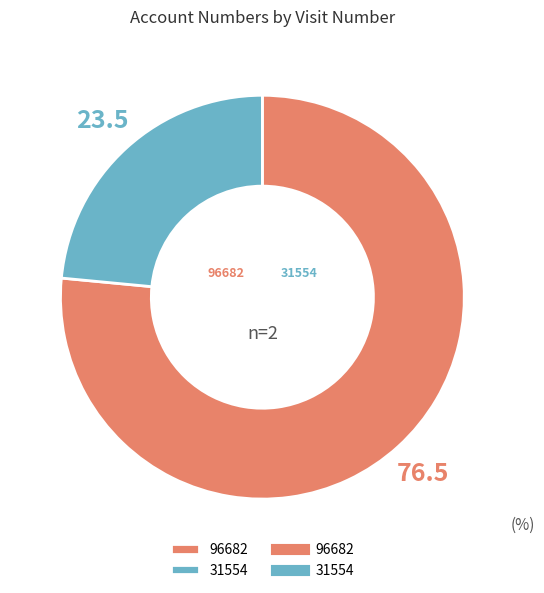

Rank the categories by value from highest to lowest.

96682, 31554